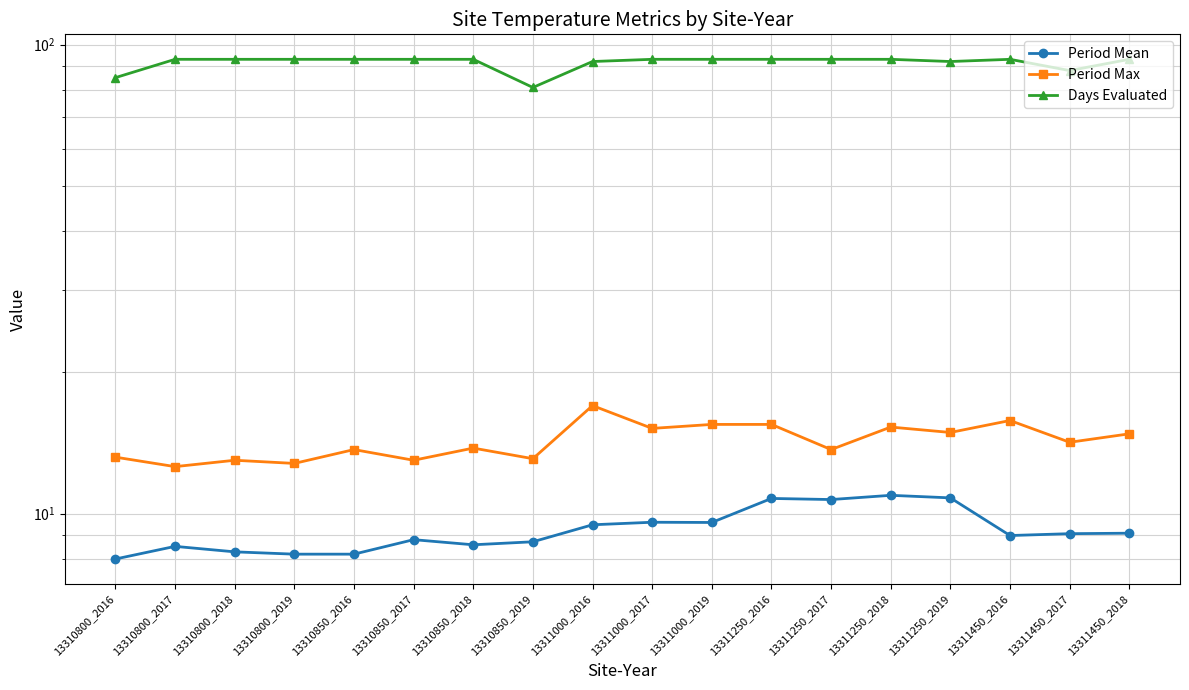

Between 13311250_2017 and 13311450_2016, which series saw the biggest shift?

Period Max